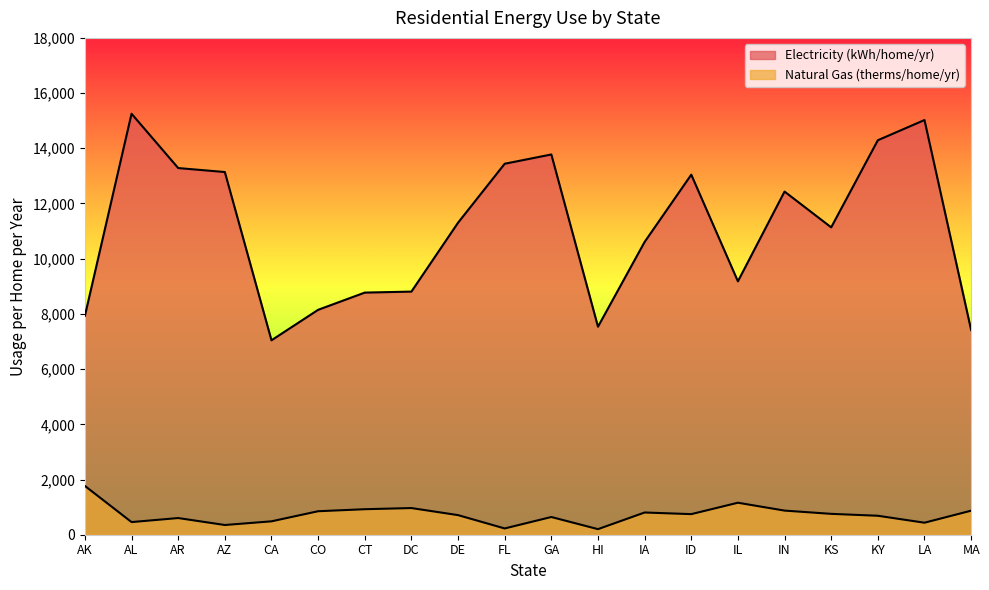

Reading left to right, extract all data points from this chart.

Electricity (kWh/home/yr): 7932	15252	13284	13140	7044	8148	8772	8808	11304	13440	13776	7536	10608	13044	9180	12432	11136	14292	15024	7416
Natural Gas (therms/home/yr): 1768	458	604	352	485	851	924	966	710	227	642	202	805	746	1159	874	756	687	435	871